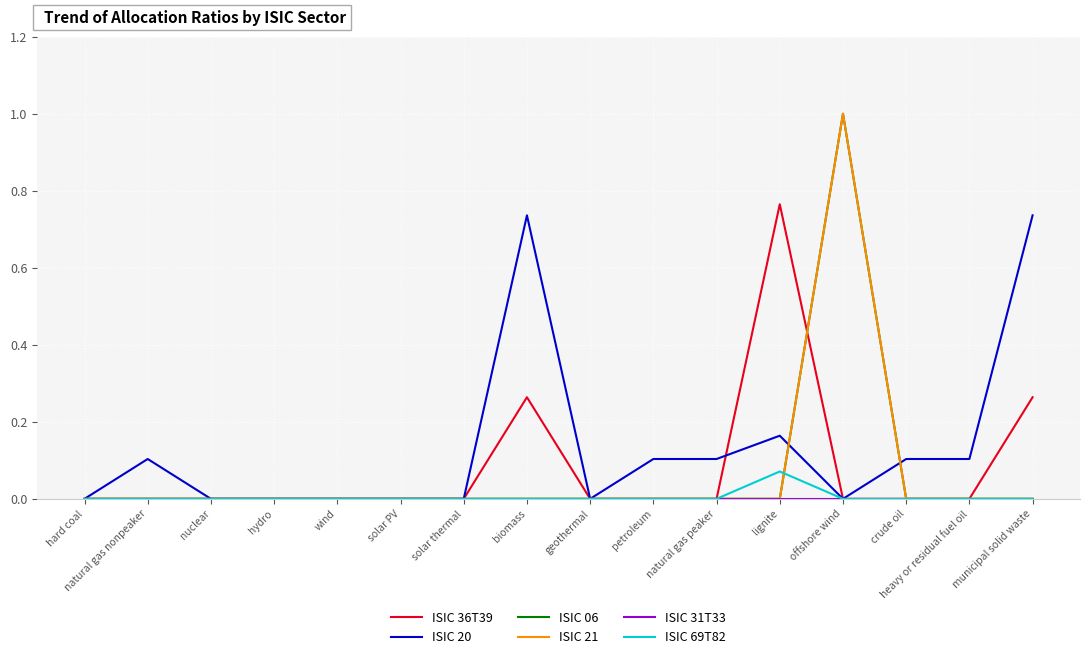

Between solar thermal and municipal solid waste, which series saw the biggest shift?

ISIC 20